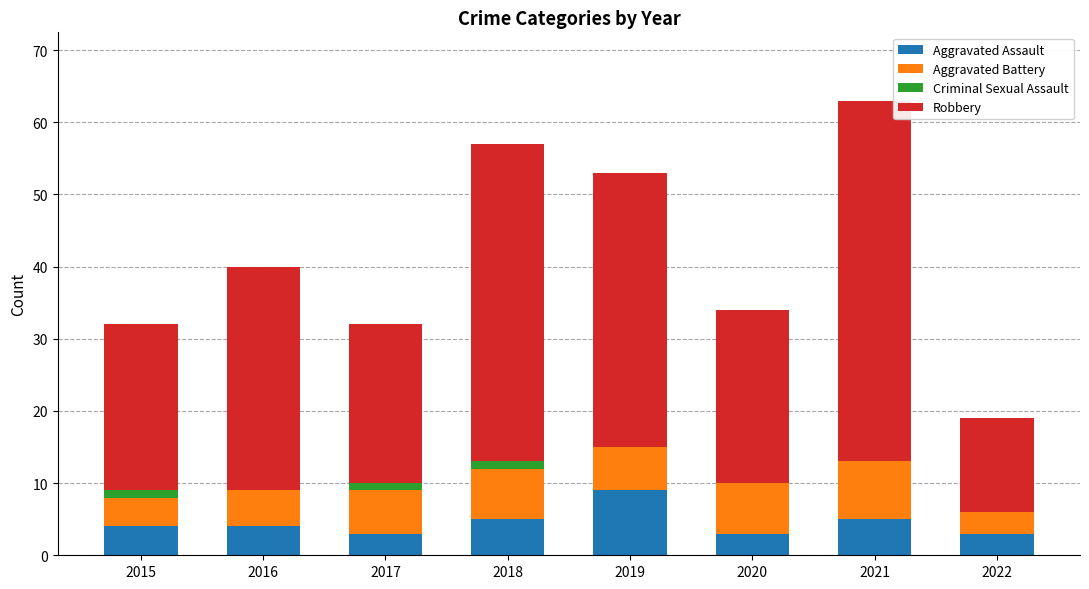

At which category is the sum across all series the highest?

2021